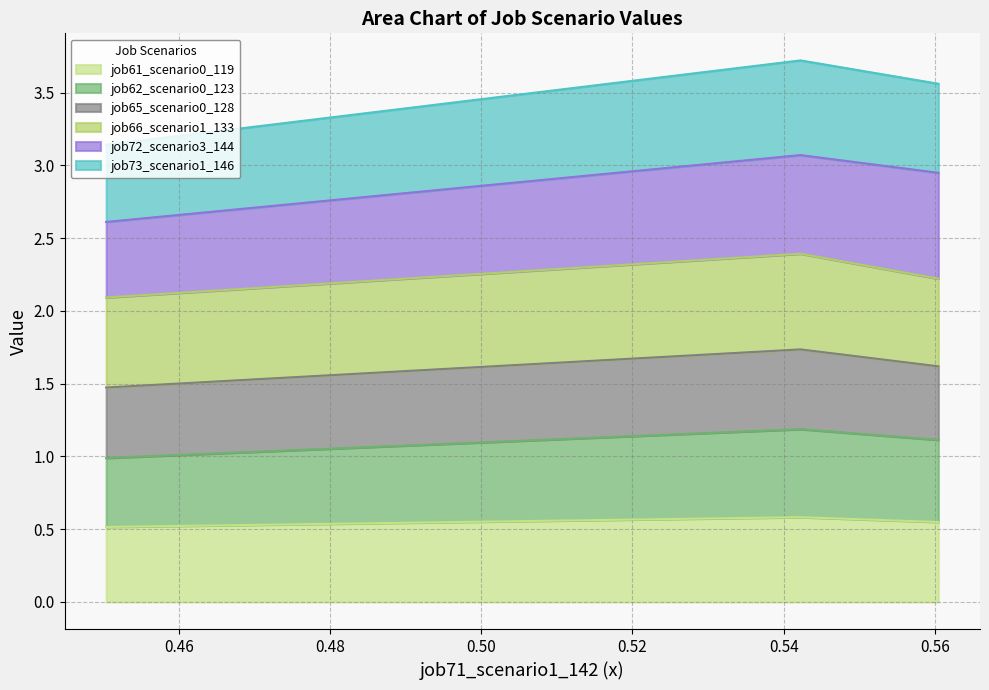

What is the highest value of the job61_scenario0_119 series?

0.6